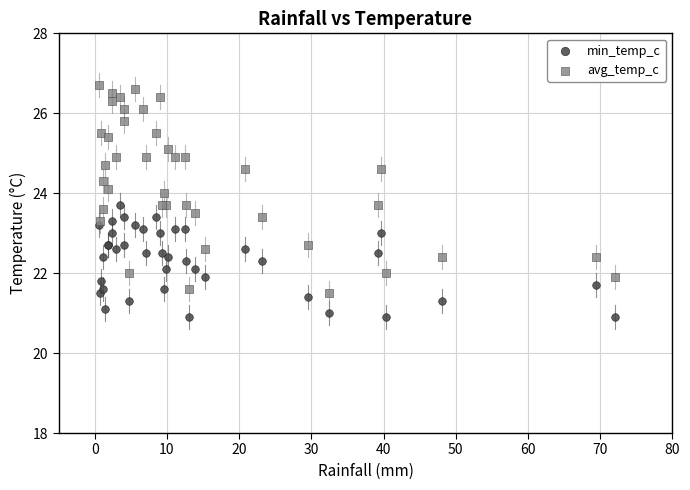

Which series contains the lowest Y value?

min_temp_c